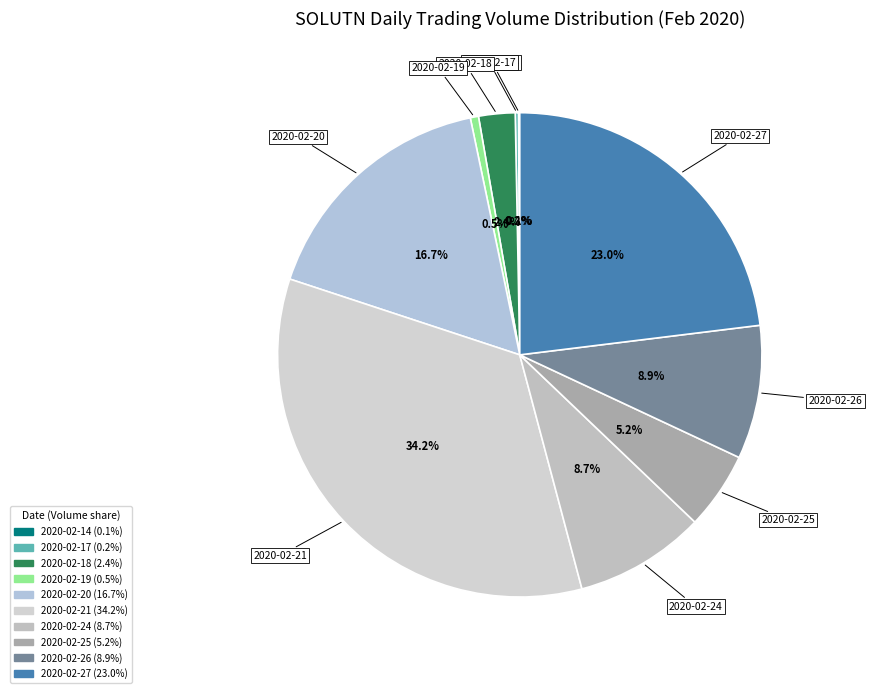

Which slice is the largest?

2020-02-21